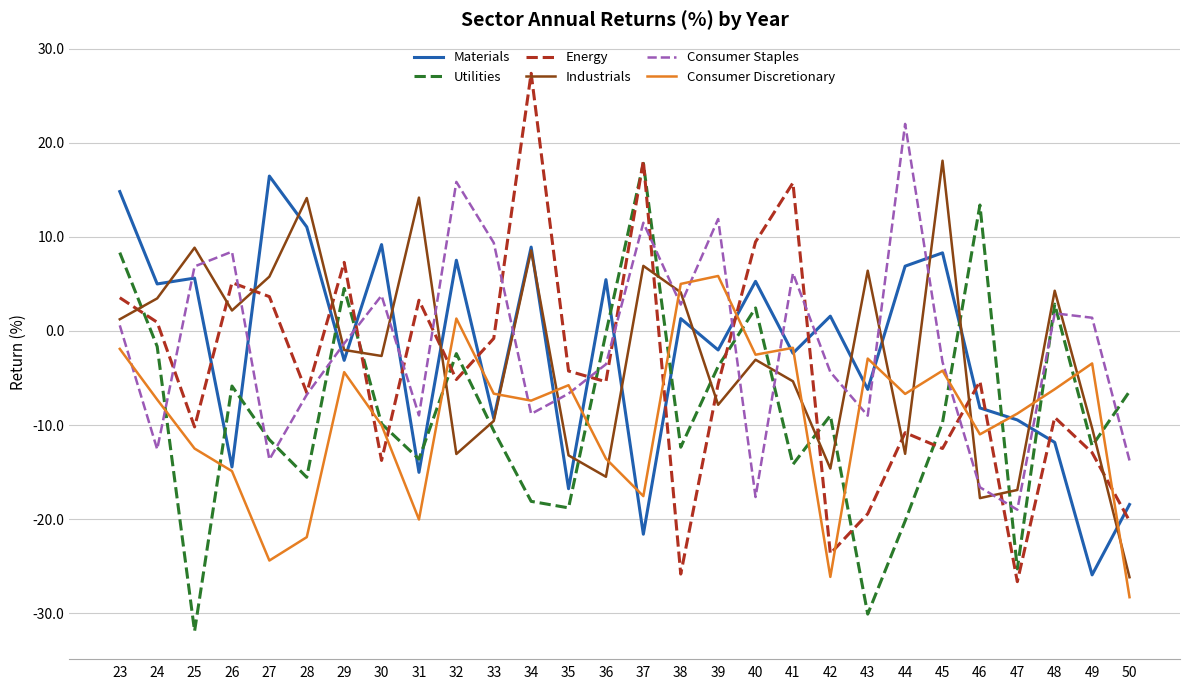

Is it true that Materials equals -44.7 at 49?

False